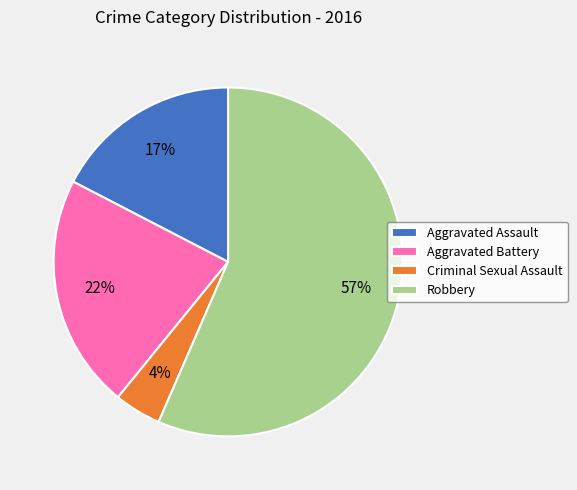

What percentage is the Criminal Sexual Assault slice, to the nearest percent?

4%